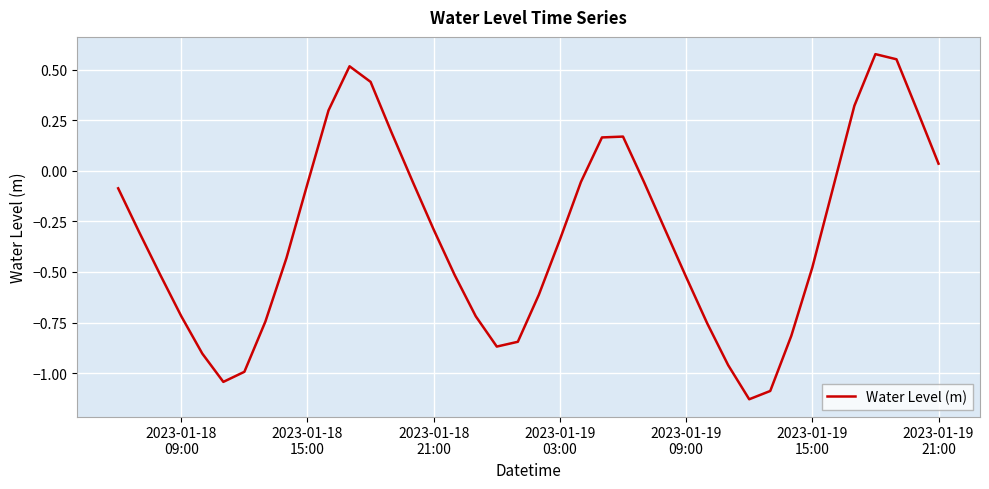

What is the difference between the maximum and minimum values?

1.7